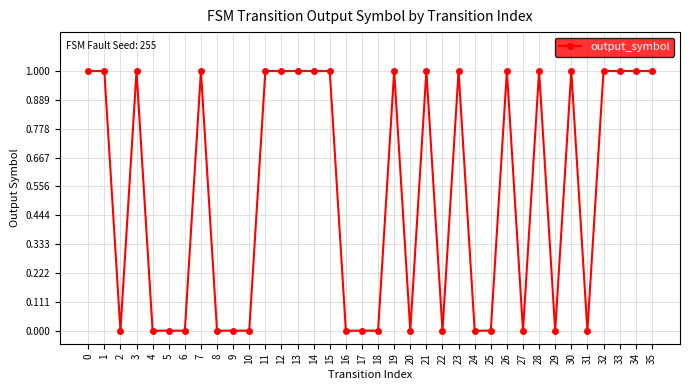

What is the maximum value shown in the chart?

1